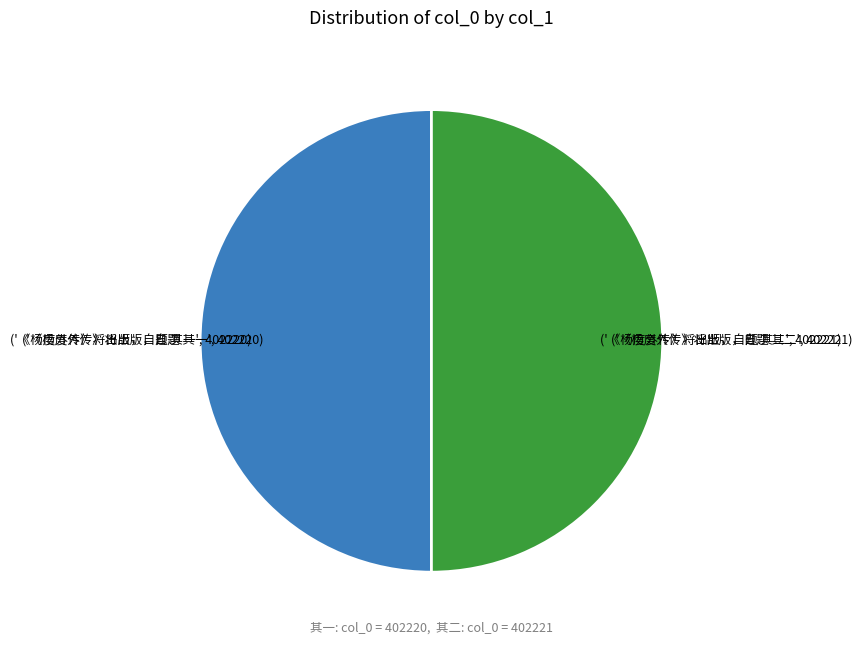

How many segments does this pie chart have?

2